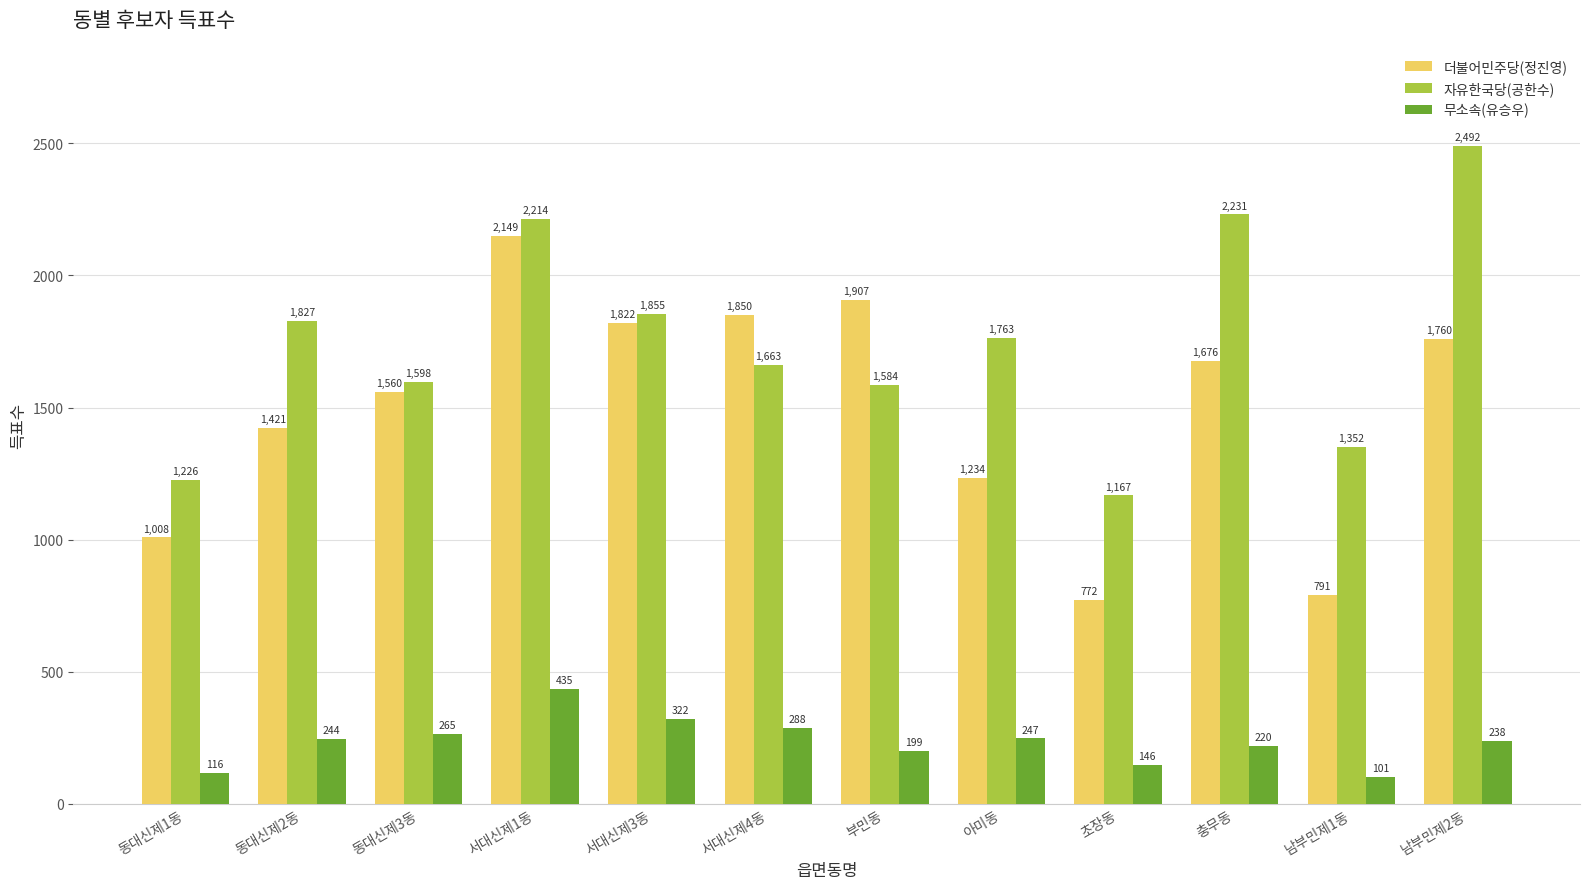

What value does the 무소속(유승우) series have at 동대신제2동?

244